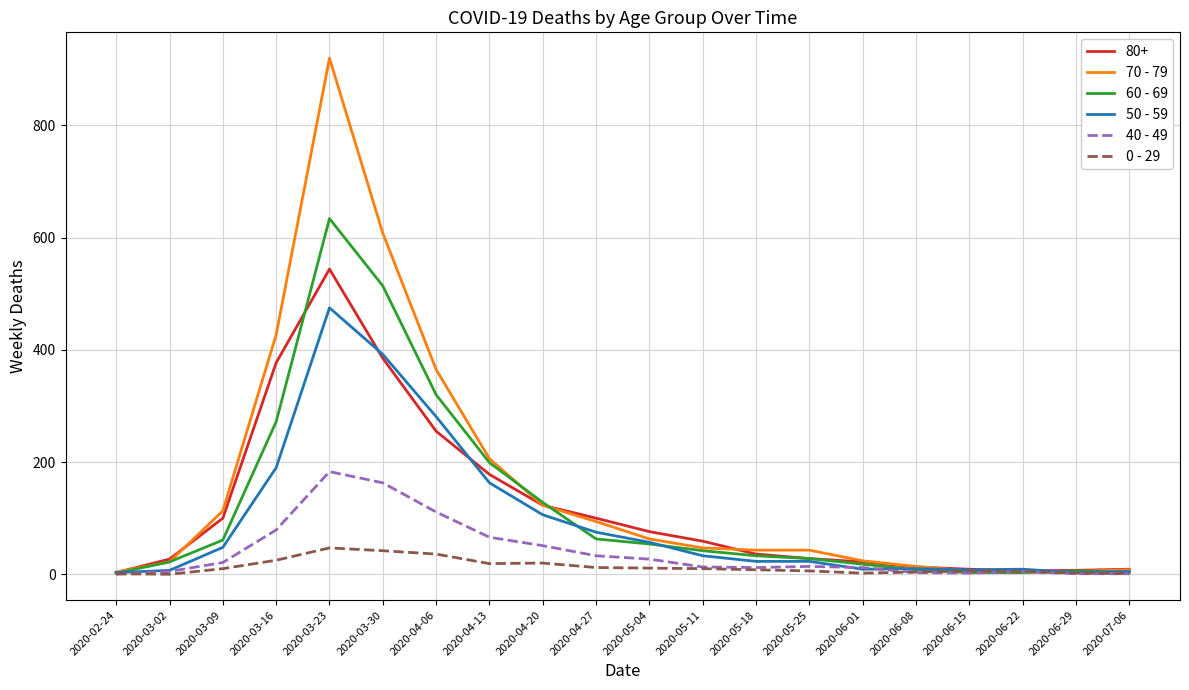

Does the chart display data point markers on the line(s)?

No